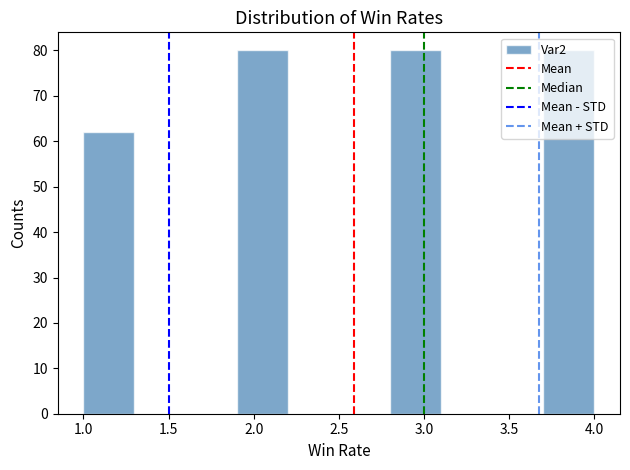

Reading left to right, list every bar in this chart as the range it spans on the x-axis followed by its height. The values are not printed on the chart, so give them approximately, as read against the axis.

1.0 to 1.3: 62
1.3 to 1.6: 0
1.6 to 1.9: 0
1.9 to 2.2: 80
2.2 to 2.5: 0
2.5 to 2.8: 0
2.8 to 3.1: 80
3.1 to 3.4: 0
3.4 to 3.7: 0
3.7 to 4.0: 80